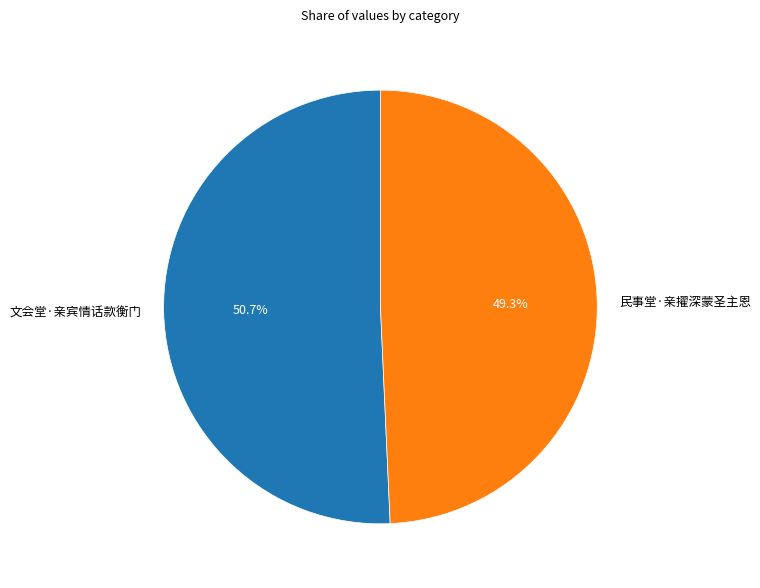

Rank the categories by value from highest to lowest.

文会堂·亲宾情话款衡门, 民事堂·亲擢深蒙圣主恩